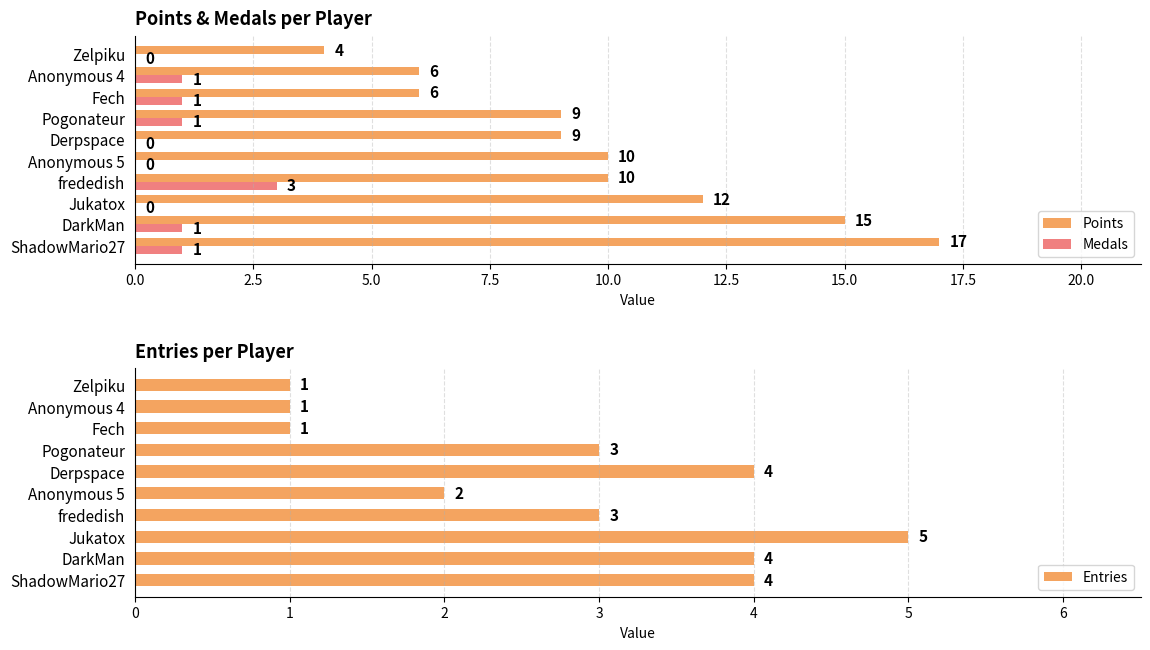

How many Points values are between 6 and 12?

7